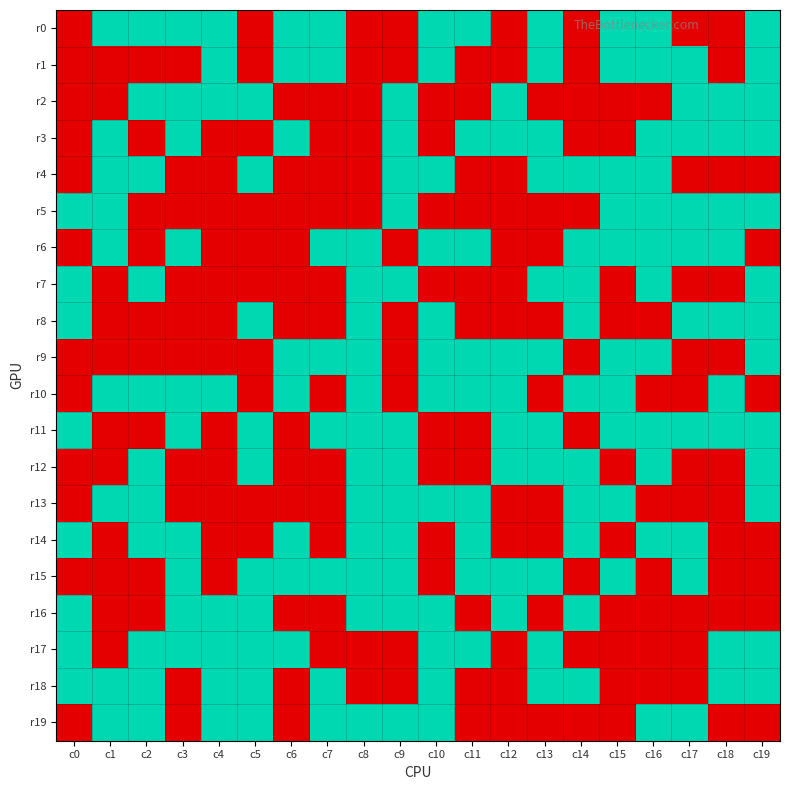

Reading left to right, transcribe all the data shown in this chart.

r0: c0=0	c1=1	c2=1	c3=1	c4=1	c5=0	c6=1	c7=1	c8=0	c9=0	c10=1	c11=1	c12=0	c13=1	c14=0	c15=1	c16=1	c17=0	c18=0	c19=1
r1: c0=0	c1=0	c2=0	c3=0	c4=1	c5=0	c6=1	c7=1	c8=0	c9=0	c10=1	c11=0	c12=0	c13=1	c14=0	c15=1	c16=1	c17=1	c18=0	c19=1
r2: c0=0	c1=0	c2=1	c3=1	c4=1	c5=1	c6=0	c7=0	c8=0	c9=1	c10=0	c11=0	c12=1	c13=0	c14=0	c15=0	c16=0	c17=1	c18=1	c19=1
r3: c0=0	c1=1	c2=0	c3=1	c4=0	c5=0	c6=1	c7=0	c8=0	c9=1	c10=0	c11=1	c12=1	c13=1	c14=0	c15=0	c16=1	c17=1	c18=1	c19=1
r4: c0=0	c1=1	c2=1	c3=0	c4=0	c5=1	c6=0	c7=0	c8=0	c9=1	c10=1	c11=0	c12=0	c13=1	c14=1	c15=1	c16=1	c17=0	c18=0	c19=0
r5: c0=1	c1=1	c2=0	c3=0	c4=0	c5=0	c6=0	c7=0	c8=0	c9=1	c10=0	c11=0	c12=0	c13=0	c14=0	c15=1	c16=1	c17=1	c18=1	c19=1
r6: c0=0	c1=1	c2=0	c3=1	c4=0	c5=0	c6=0	c7=1	c8=1	c9=0	c10=1	c11=1	c12=0	c13=0	c14=1	c15=1	c16=1	c17=1	c18=1	c19=0
r7: c0=1	c1=0	c2=1	c3=0	c4=0	c5=0	c6=0	c7=0	c8=1	c9=1	c10=0	c11=0	c12=0	c13=1	c14=1	c15=0	c16=1	c17=0	c18=0	c19=1
r8: c0=1	c1=0	c2=0	c3=0	c4=0	c5=1	c6=0	c7=0	c8=1	c9=0	c10=1	c11=0	c12=0	c13=0	c14=1	c15=0	c16=0	c17=1	c18=1	c19=1
r9: c0=0	c1=0	c2=0	c3=0	c4=0	c5=0	c6=1	c7=1	c8=1	c9=0	c10=1	c11=1	c12=1	c13=1	c14=0	c15=1	c16=1	c17=0	c18=0	c19=1
r10: c0=0	c1=1	c2=1	c3=1	c4=1	c5=0	c6=1	c7=0	c8=1	c9=0	c10=1	c11=1	c12=1	c13=0	c14=1	c15=1	c16=0	c17=0	c18=1	c19=0
r11: c0=1	c1=0	c2=0	c3=1	c4=0	c5=1	c6=0	c7=1	c8=1	c9=1	c10=0	c11=0	c12=1	c13=1	c14=0	c15=1	c16=1	c17=1	c18=1	c19=1
r12: c0=0	c1=0	c2=1	c3=0	c4=0	c5=1	c6=0	c7=0	c8=1	c9=1	c10=0	c11=0	c12=1	c13=1	c14=1	c15=0	c16=1	c17=0	c18=0	c19=1
r13: c0=0	c1=1	c2=1	c3=0	c4=0	c5=0	c6=0	c7=0	c8=1	c9=1	c10=1	c11=1	c12=0	c13=0	c14=1	c15=1	c16=0	c17=0	c18=0	c19=1
r14: c0=1	c1=0	c2=1	c3=1	c4=0	c5=0	c6=1	c7=0	c8=1	c9=1	c10=0	c11=1	c12=0	c13=0	c14=1	c15=0	c16=1	c17=1	c18=0	c19=0
r15: c0=0	c1=0	c2=0	c3=1	c4=0	c5=1	c6=1	c7=1	c8=1	c9=1	c10=0	c11=1	c12=1	c13=1	c14=0	c15=1	c16=0	c17=1	c18=0	c19=0
r16: c0=1	c1=0	c2=0	c3=1	c4=1	c5=1	c6=0	c7=0	c8=1	c9=1	c10=1	c11=0	c12=1	c13=0	c14=1	c15=0	c16=0	c17=0	c18=0	c19=0
r17: c0=1	c1=0	c2=1	c3=1	c4=1	c5=1	c6=1	c7=0	c8=0	c9=0	c10=1	c11=1	c12=0	c13=1	c14=0	c15=0	c16=0	c17=0	c18=1	c19=1
r18: c0=1	c1=1	c2=1	c3=0	c4=1	c5=1	c6=0	c7=1	c8=0	c9=0	c10=1	c11=0	c12=0	c13=1	c14=1	c15=0	c16=0	c17=0	c18=1	c19=1
r19: c0=0	c1=1	c2=1	c3=0	c4=1	c5=1	c6=0	c7=1	c8=1	c9=1	c10=1	c11=0	c12=0	c13=0	c14=0	c15=0	c16=1	c17=1	c18=0	c19=0